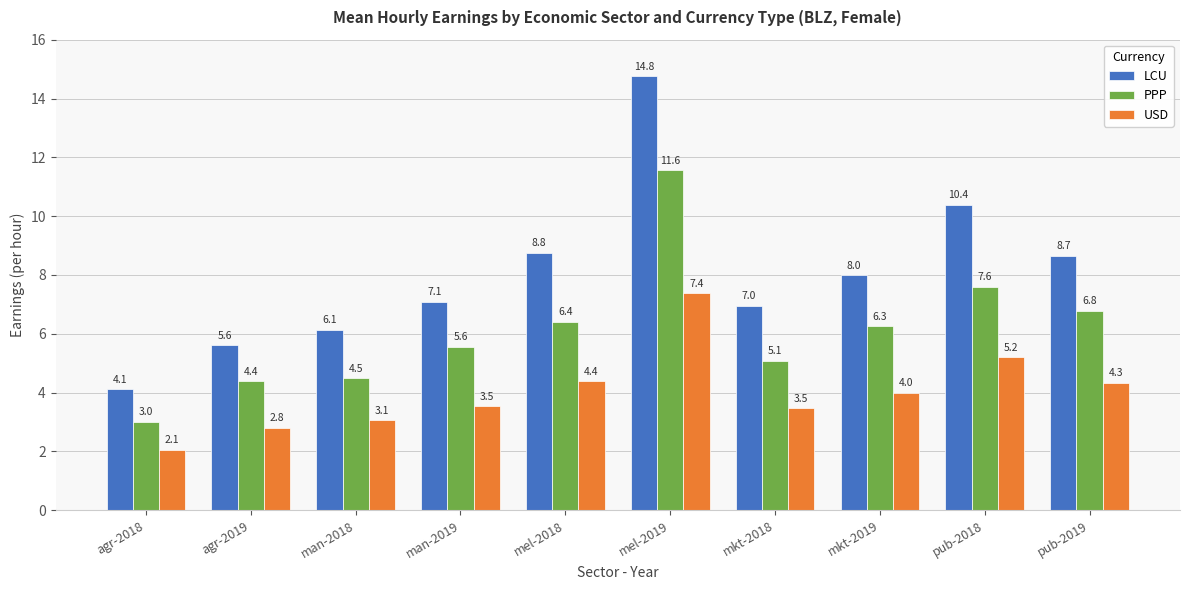

What is the highest value of the LCU series?

14.8